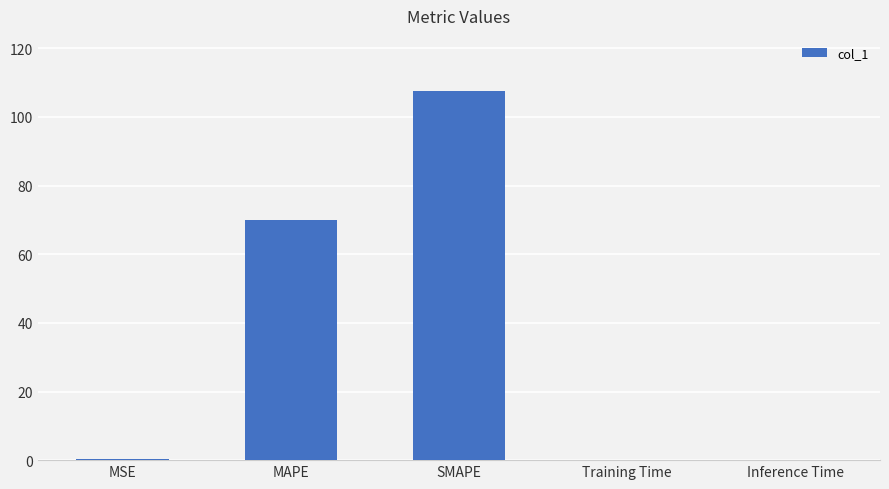

What is the greatest value displayed?

107.5